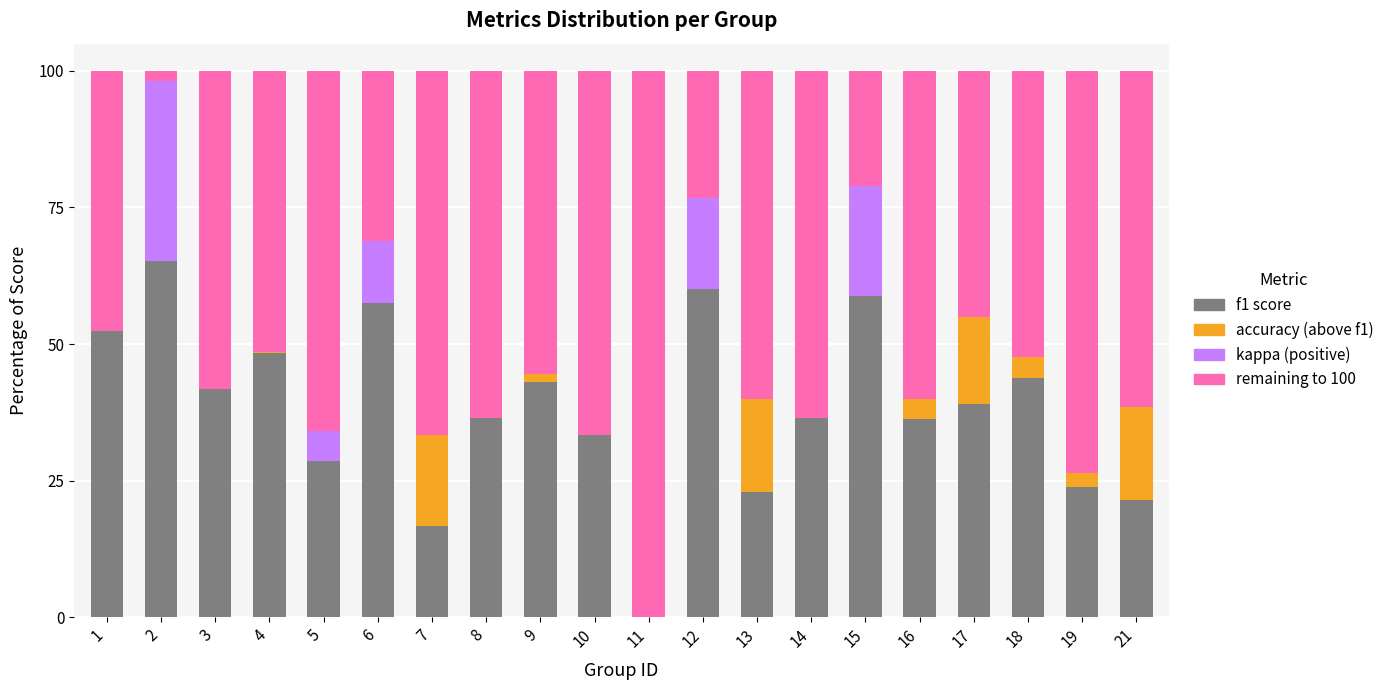

What is the total value across all series at 11?

100.0